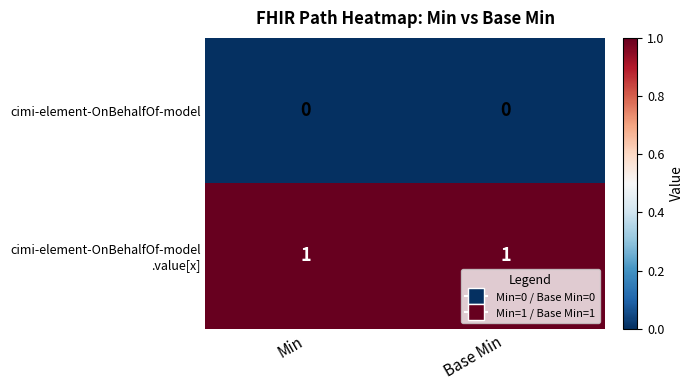

True or false: cimi-element-OnBehalfOf-model has a value of 0 at Min.

True